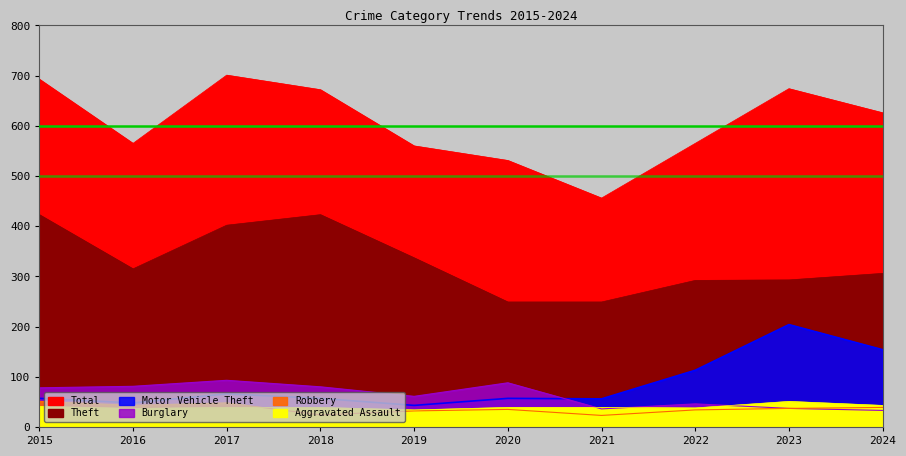

What is the value of the Motor Vehicle Theft point at the 5th from the left?

43